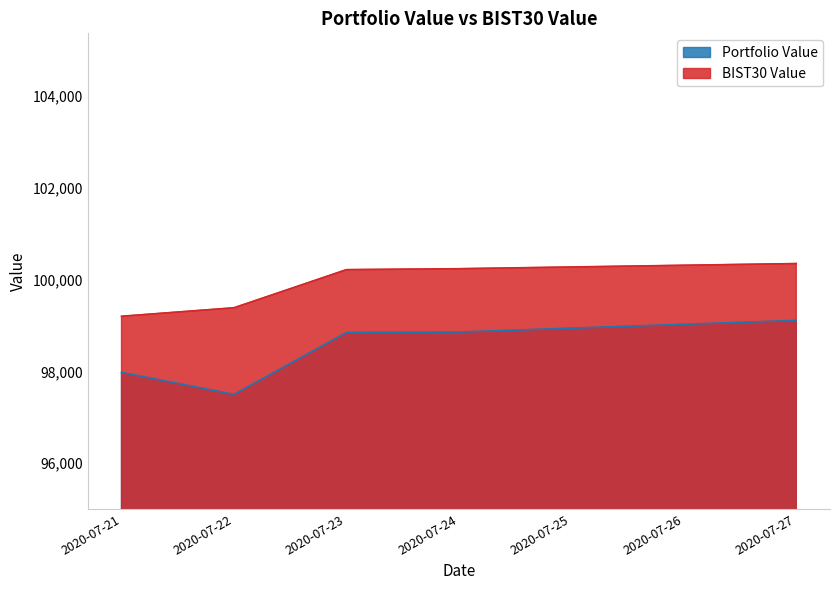

Which label corresponds to the smallest value in the chart?

2020-07-22